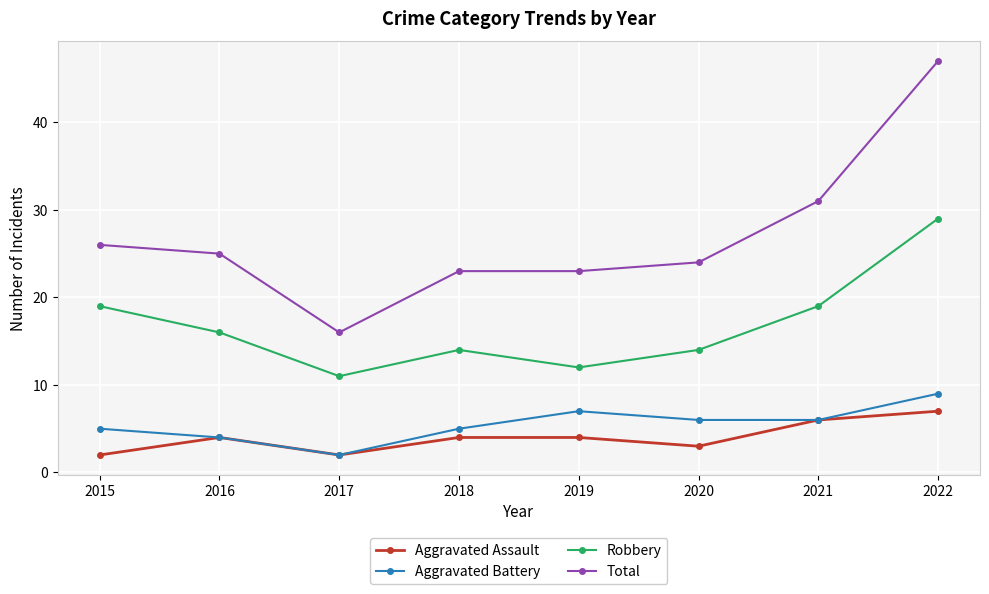

Which series has the largest total across all categories?

Total